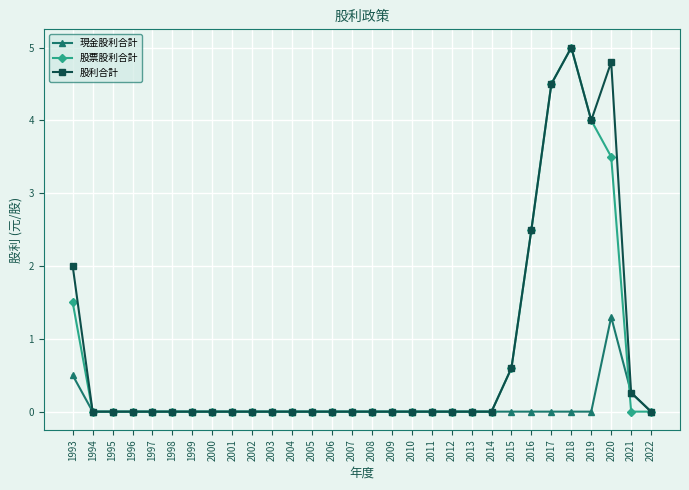

Reading left to right, extract all data points from this chart.

現金股利合計: 1993=0.5	1994=0.0	1995=0.0	1996=0.0	1997=0.0	1998=0.0	1999=0.0	2000=0.0	2001=0.0	2002=0.0	2003=0.0	2004=0.0	2005=0.0	2006=0.0	2007=0.0	2008=0.0	2009=0.0	2010=0.0	2011=0.0	2012=0.0	2013=0.0	2014=0.0	2015=0.0	2016=0.0	2017=0.0	2018=0.0	2019=0.0	2020=1.3	2021=0.3	2022=0.0
股票股利合計: 1993=1.5	1994=0.0	1995=0.0	1996=0.0	1997=0.0	1998=0.0	1999=0.0	2000=0.0	2001=0.0	2002=0.0	2003=0.0	2004=0.0	2005=0.0	2006=0.0	2007=0.0	2008=0.0	2009=0.0	2010=0.0	2011=0.0	2012=0.0	2013=0.0	2014=0.0	2015=0.6	2016=2.5	2017=4.5	2018=5.0	2019=4.0	2020=3.5	2021=0.0	2022=0.0
股利合計: 1993=2.0	1994=0.0	1995=0.0	1996=0.0	1997=0.0	1998=0.0	1999=0.0	2000=0.0	2001=0.0	2002=0.0	2003=0.0	2004=0.0	2005=0.0	2006=0.0	2007=0.0	2008=0.0	2009=0.0	2010=0.0	2011=0.0	2012=0.0	2013=0.0	2014=0.0	2015=0.6	2016=2.5	2017=4.5	2018=5.0	2019=4.0	2020=4.8	2021=0.3	2022=0.0